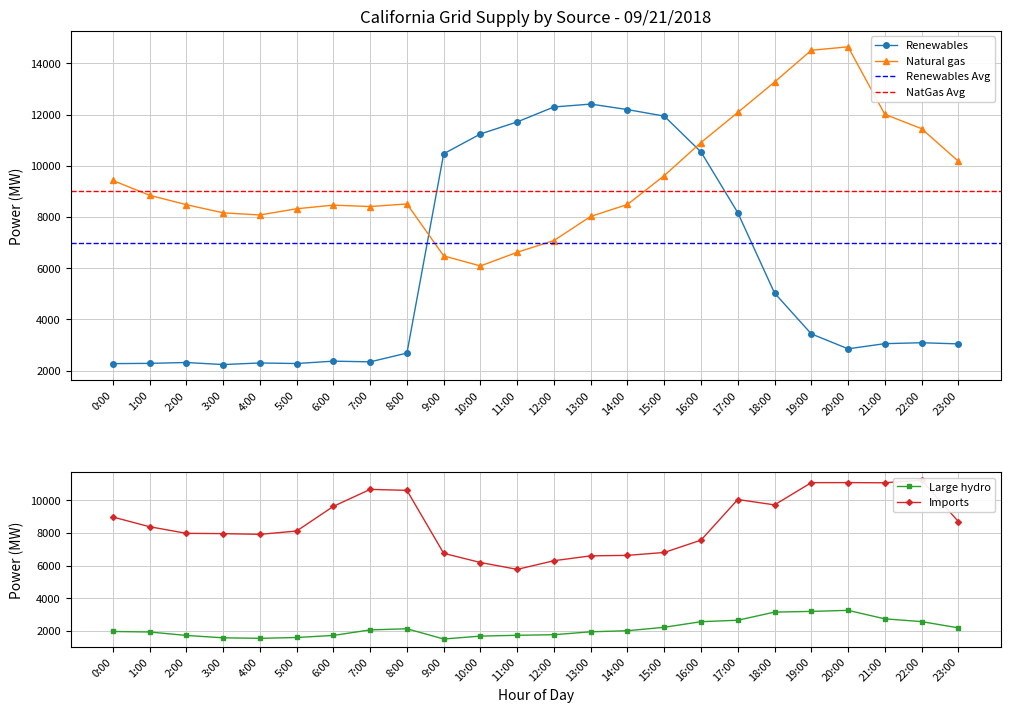

What is the label of the 4th point from the right?

20:00